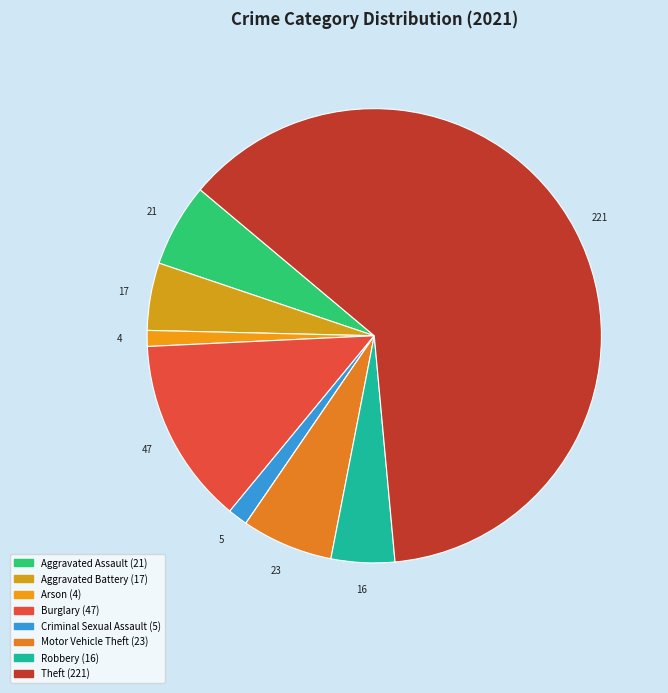

What is the largest slice in the pie chart?

Theft